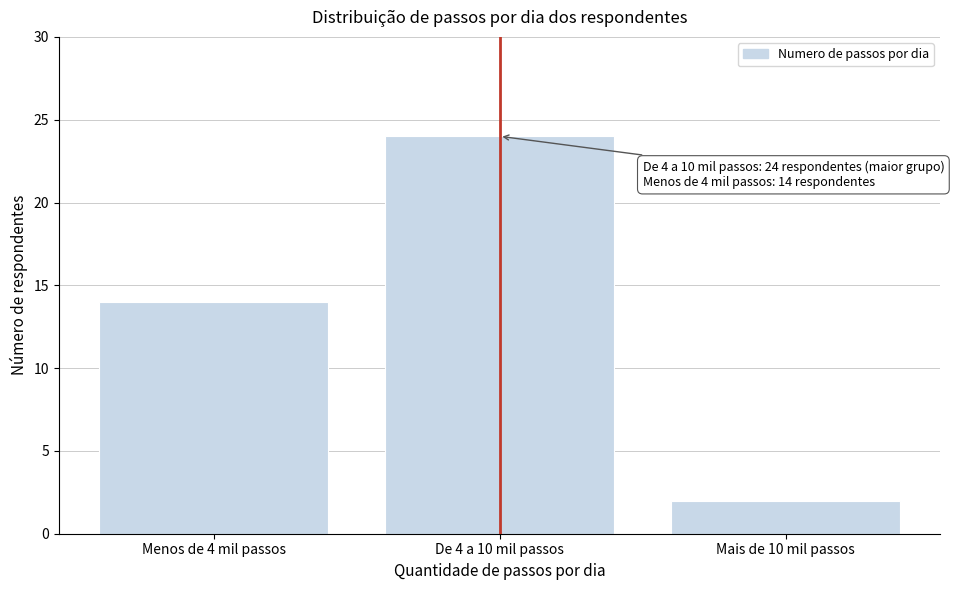

Reading left to right, what are all the values shown in this chart?

Menos de 4 mil passos=14	De 4 a 10 mil passos=24	Mais de 10 mil passos=2